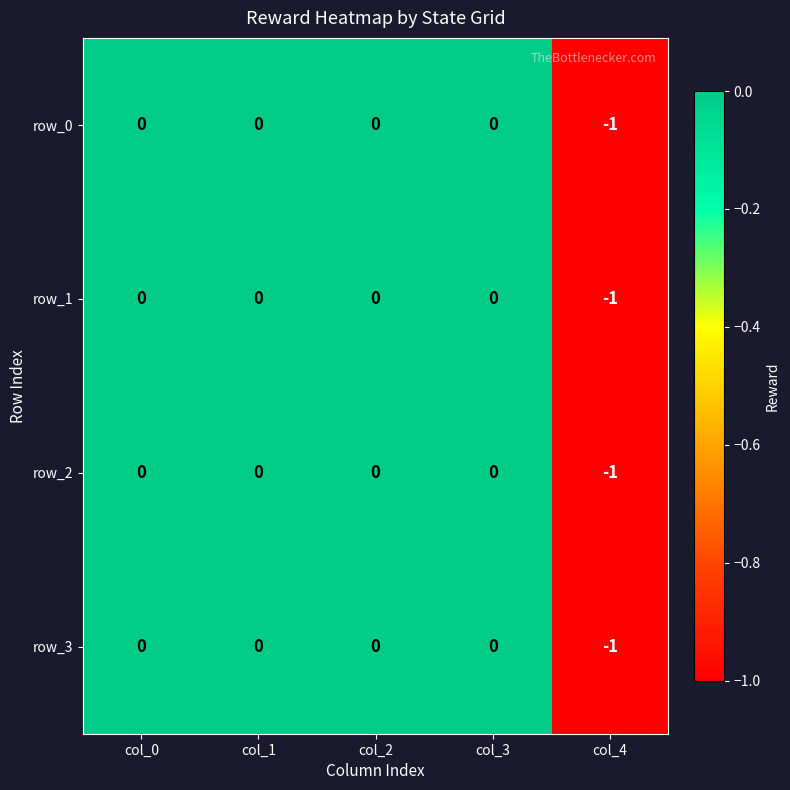

Which category has the lowest value in the row_3 series?

col_4